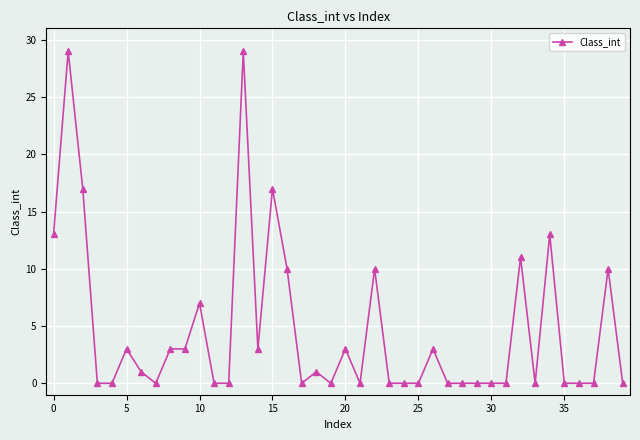

What is the sum of all values?

186